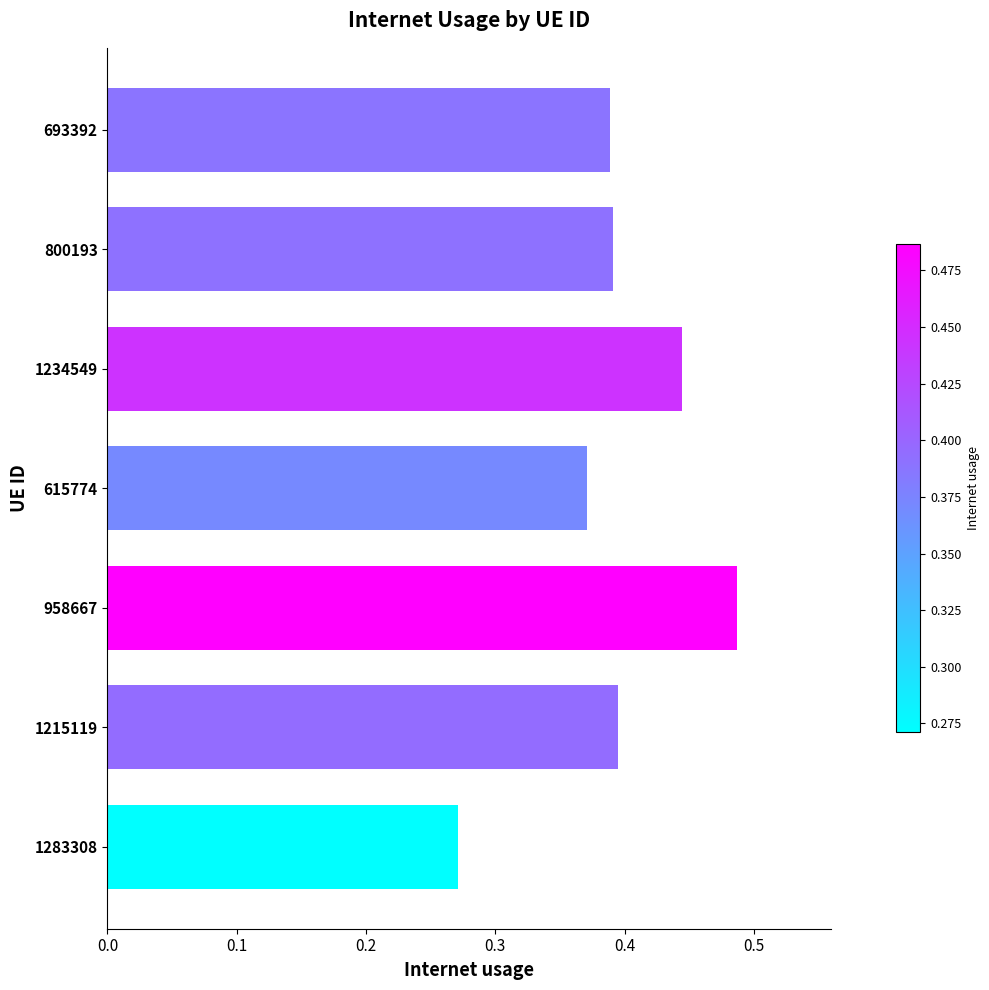

What is the sum of all values?

2.7